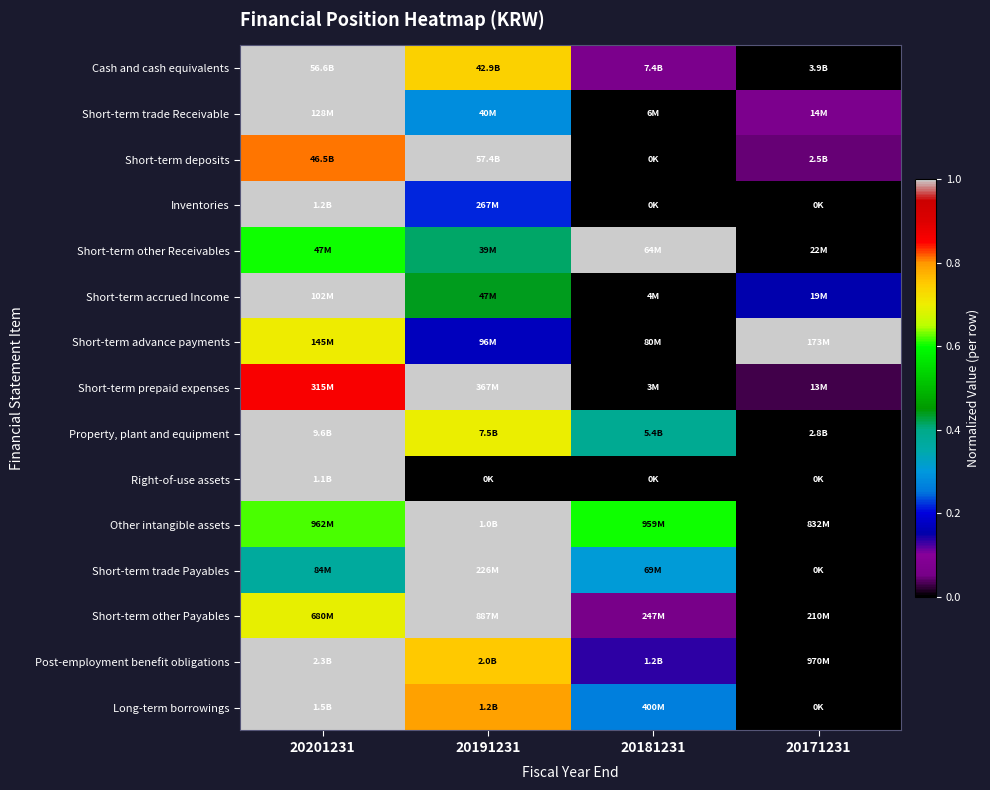

Reading right to left, transcribe all the data shown in this chart.

Cash and cash equivalents: 20171231=0.0	20181231=0.1	20191231=0.7	20201231=1.0
Short-term trade Receivable: 20171231=0.1	20181231=0.0	20191231=0.3	20201231=1.0
Short-term deposits: 20171231=0.0	20181231=0.0	20191231=1.0	20201231=0.8
Inventories: 20171231=0.0	20181231=0.0	20191231=0.2	20201231=1.0
Short-term other Receivables: 20171231=0.0	20181231=1.0	20191231=0.4	20201231=0.6
Short-term accrued Income: 20171231=0.2	20181231=0.0	20191231=0.4	20201231=1.0
Short-term advance payments: 20171231=1.0	20181231=0.0	20191231=0.2	20201231=0.7
Short-term prepaid expenses: 20171231=0.0	20181231=0.0	20191231=1.0	20201231=0.9
Property, plant and equipment: 20171231=0.0	20181231=0.4	20191231=0.7	20201231=1.0
Right-of-use assets: 20171231=0.0	20181231=0.0	20191231=0.0	20201231=1.0
Other intangible assets: 20171231=0.0	20181231=0.6	20191231=1.0	20201231=0.6
Short-term trade Payables: 20171231=0.0	20181231=0.3	20191231=1.0	20201231=0.4
Short-term other Payables: 20171231=0.0	20181231=0.1	20191231=1.0	20201231=0.7
Post-employment benefit obligations: 20171231=0.0	20181231=0.1	20191231=0.8	20201231=1.0
Long-term borrowings: 20171231=0.0	20181231=0.3	20191231=0.8	20201231=1.0